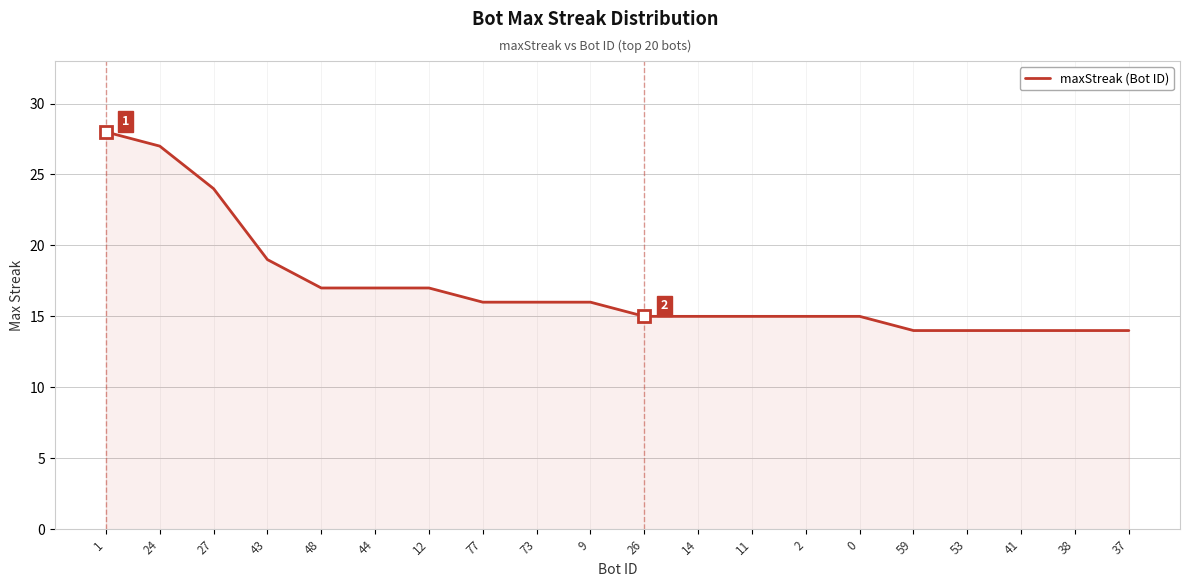

What is the greatest value displayed?

28